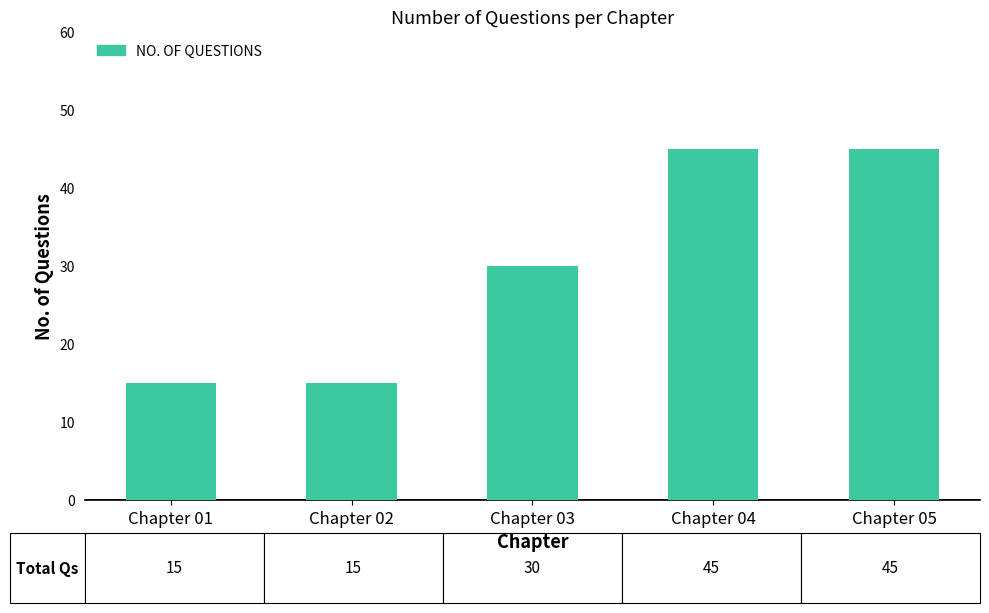

Reading left to right, what are all the values shown in this chart?

Chapter 01=15	Chapter 02=15	Chapter 03=30	Chapter 04=45	Chapter 05=45